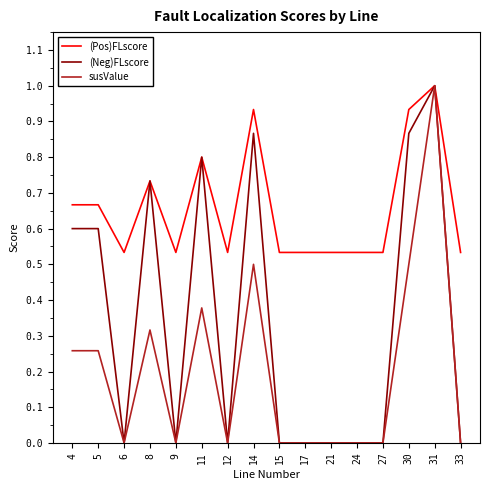

Is this an area chart (filled region under the line)?

No